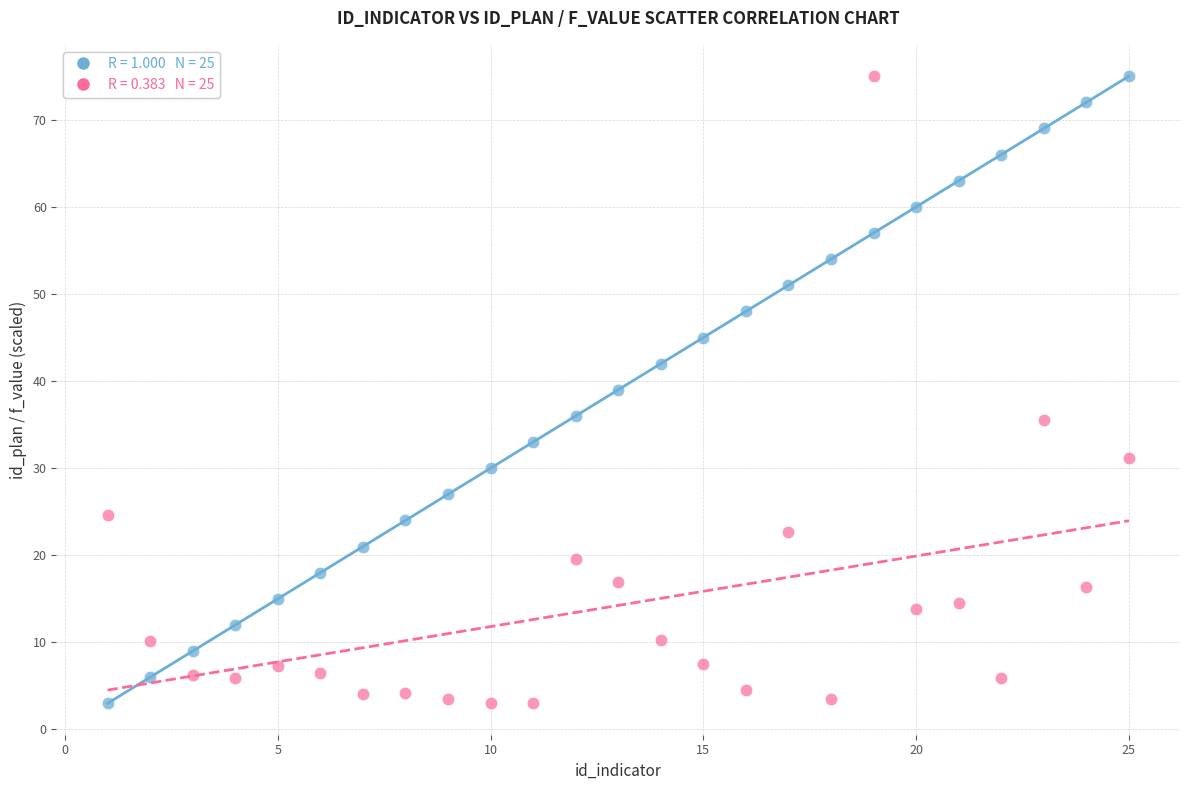

Across all data points, what is the range of X values (max minus min)?

24.0